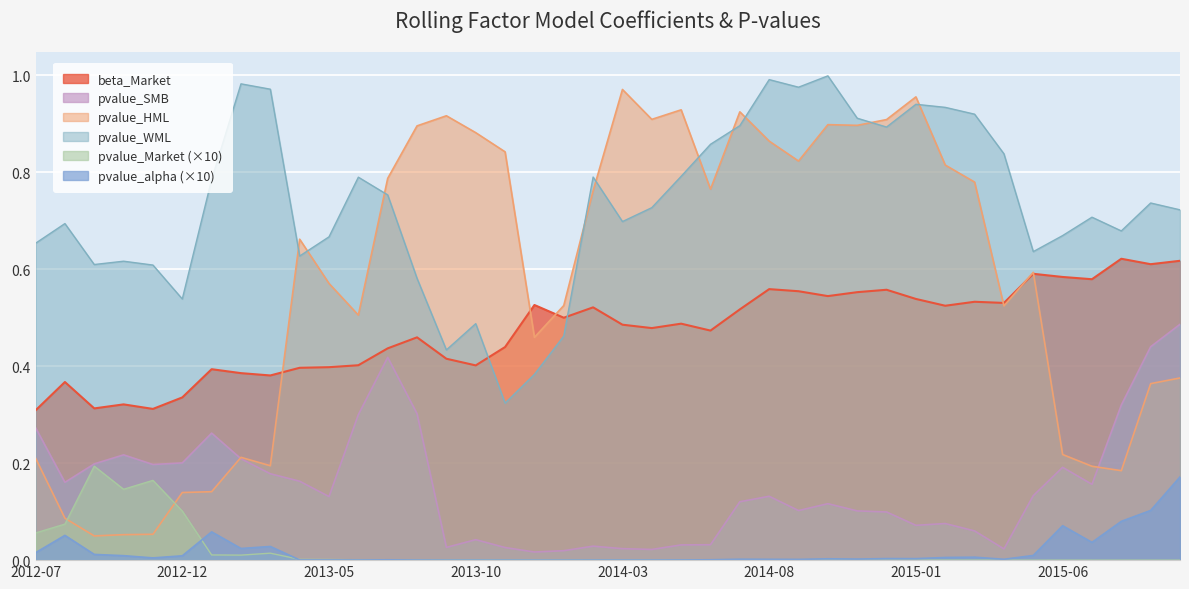

What is the total value across all series at 2012-11-30?

1.3